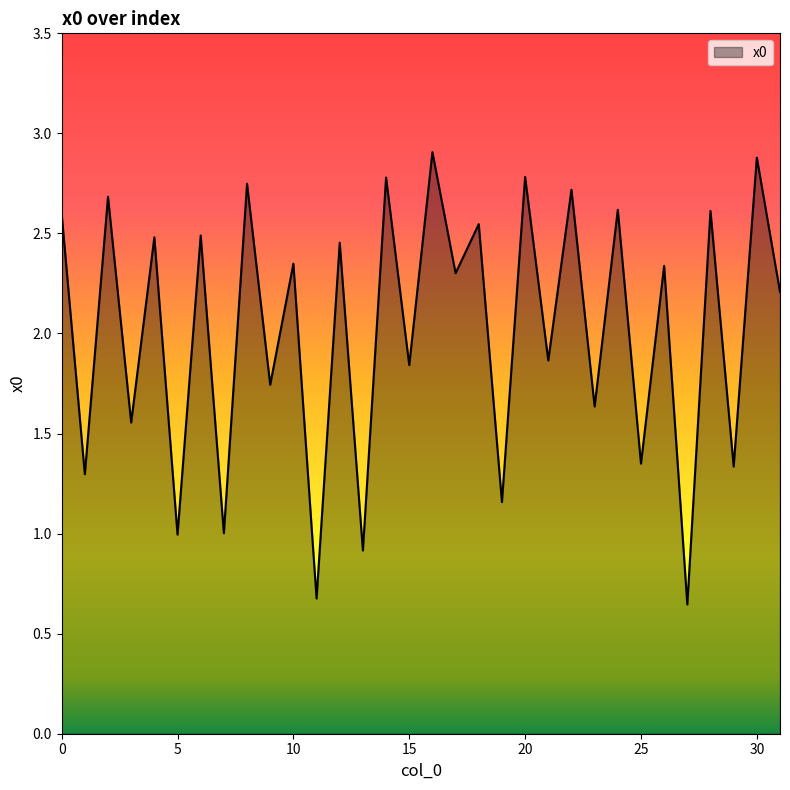

What is the maximum value shown in the chart?

2.9